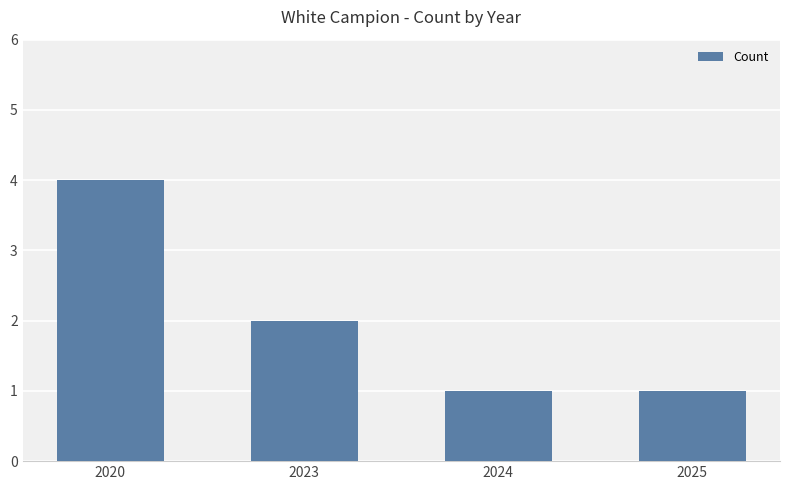

At which category does the chart reach its peak across all series?

2020